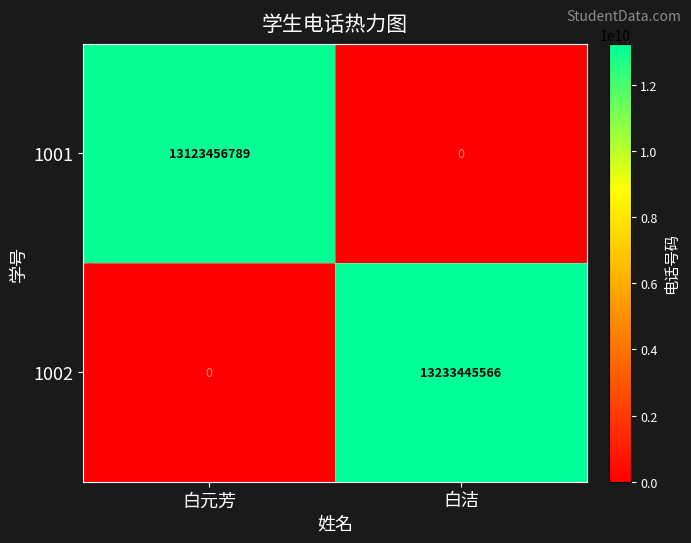

Which series changed the most between 白元芳 and 白洁?

1002